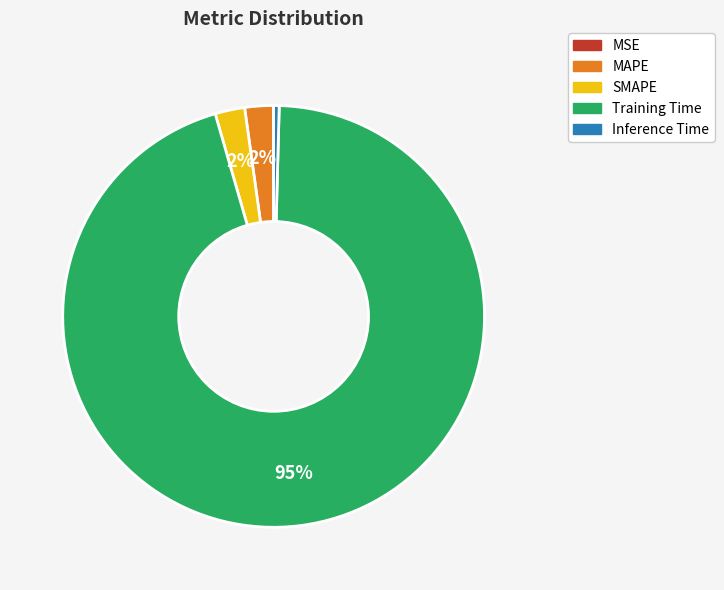

What percentage is the MAPE slice, to the nearest percent?

2%